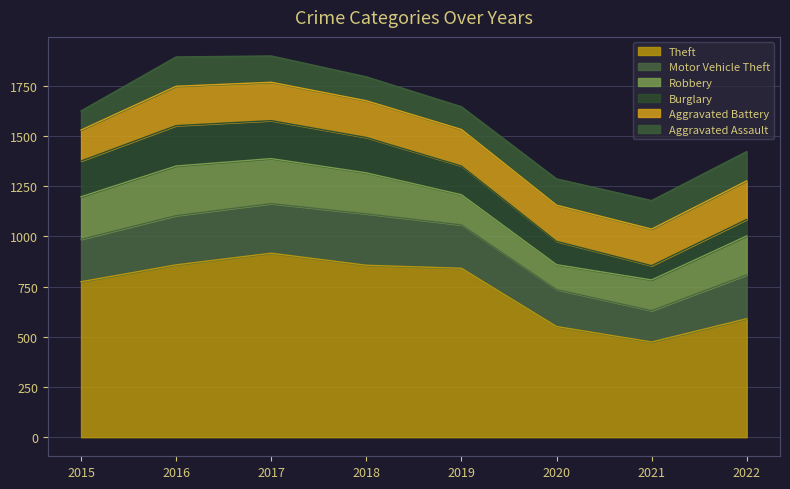

What is the maximum value shown in the chart?

916